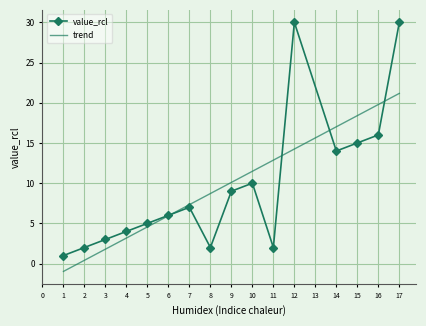

The value of value_rcl at 5 is 5. True or false?

True